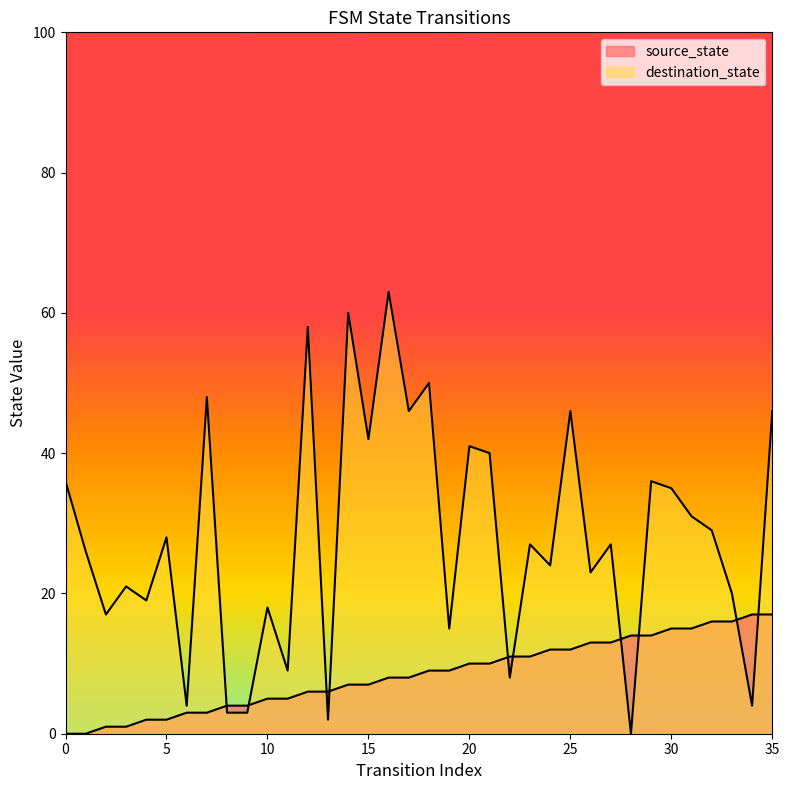

At how many categories does at least one series exceed 9?

31